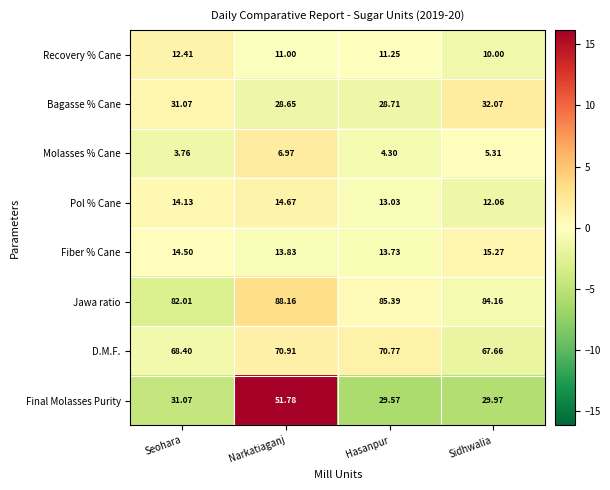

Which category has the highest value across all series?

Narkatiaganj